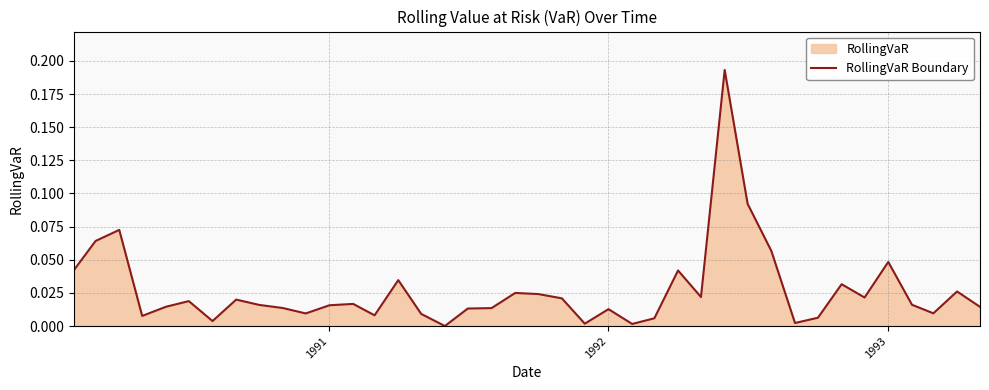

Does the chart have visible grid lines?

Yes